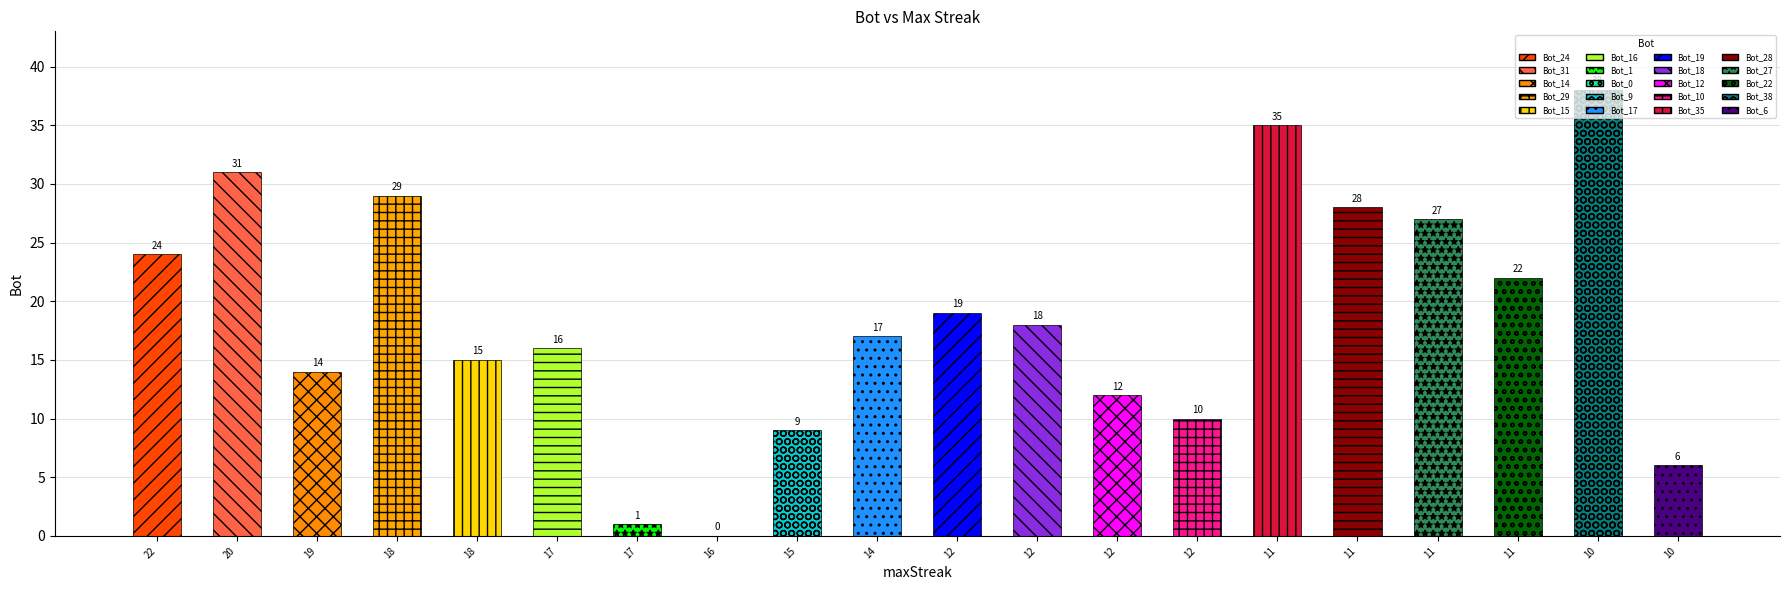

Reading left to right, transcribe all the data shown in this chart.

22=24	20=31	19=14	18=29	18=15	17=16	17=1	16=0	15=9	14=17	12=19	12=18	12=12	12=10	11=35	11=28	11=27	11=22	10=38	10=6